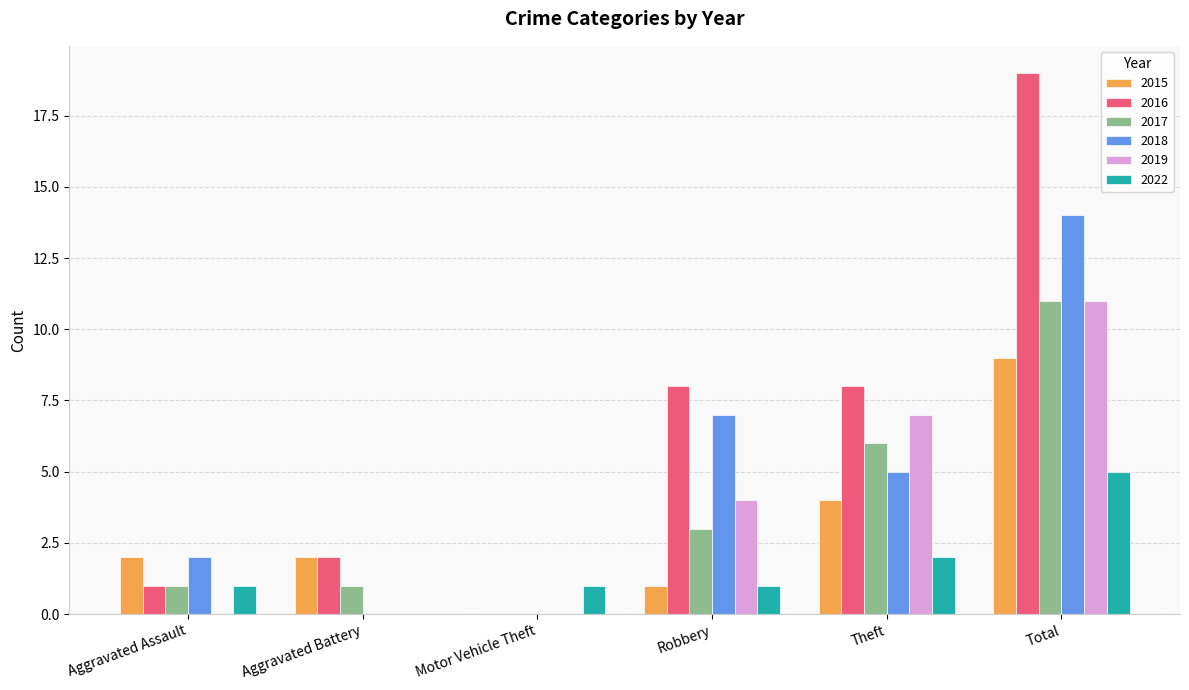

The 2022 series shows 1 at Robbery. True or false?

True